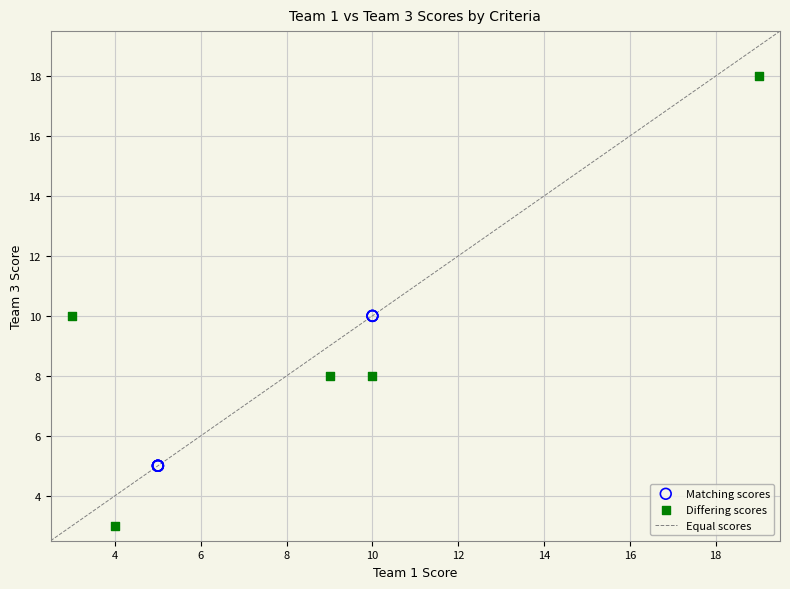

Which series has the widest spread of Y values?

Differing scores